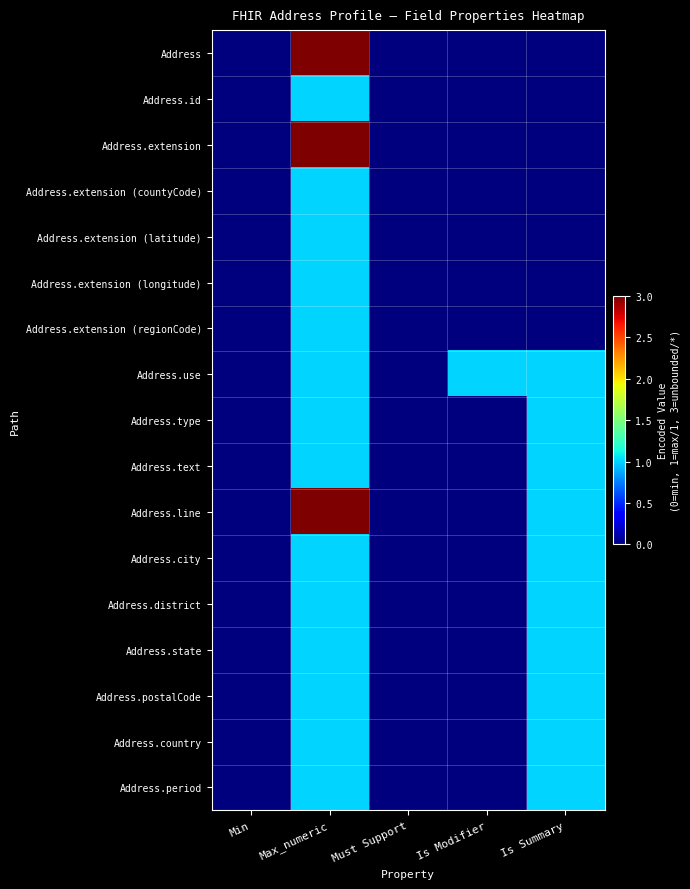

At which category is the sum across all series the highest?

Max_numeric